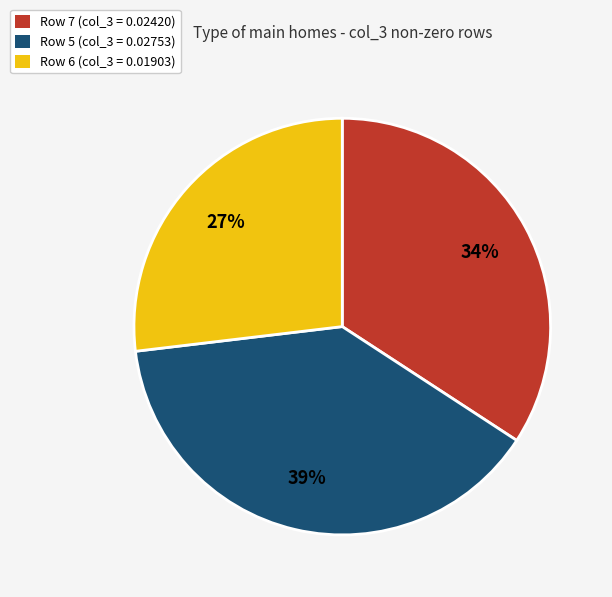

To the nearest percent, what is the difference between the largest and smallest slice percentages?

12%